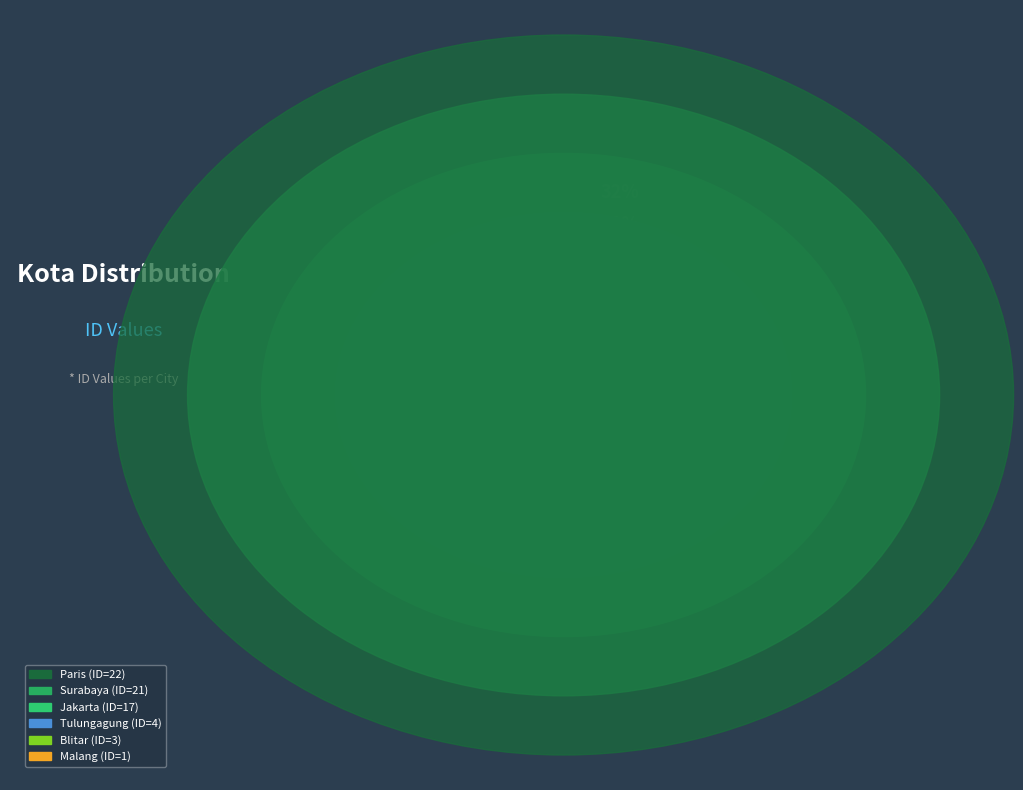

Which category has the biggest portion of the pie?

Paris